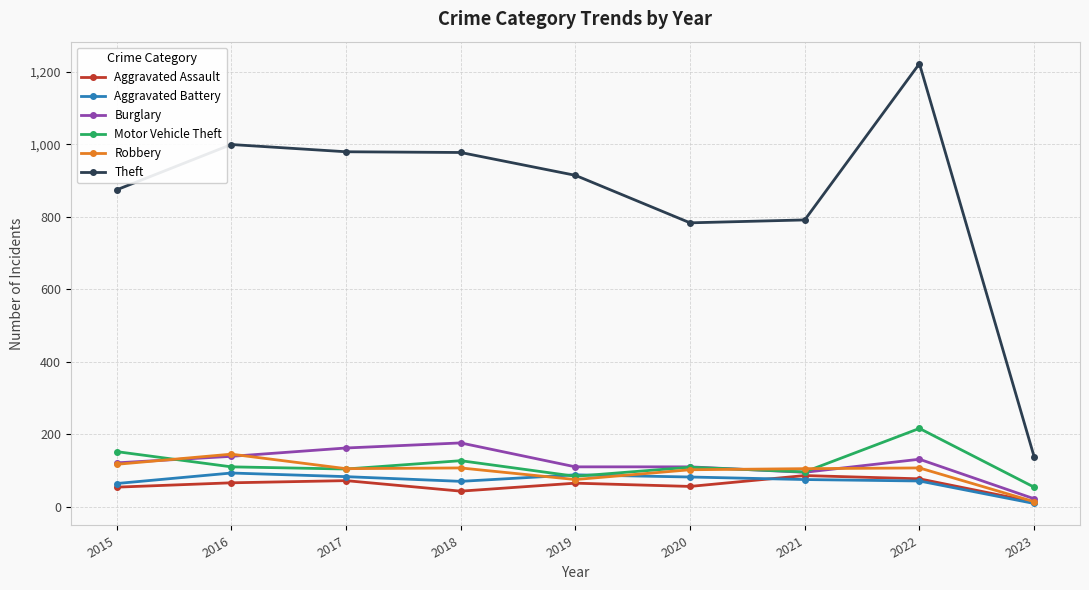

At which category is the sum across all series the highest?

2022